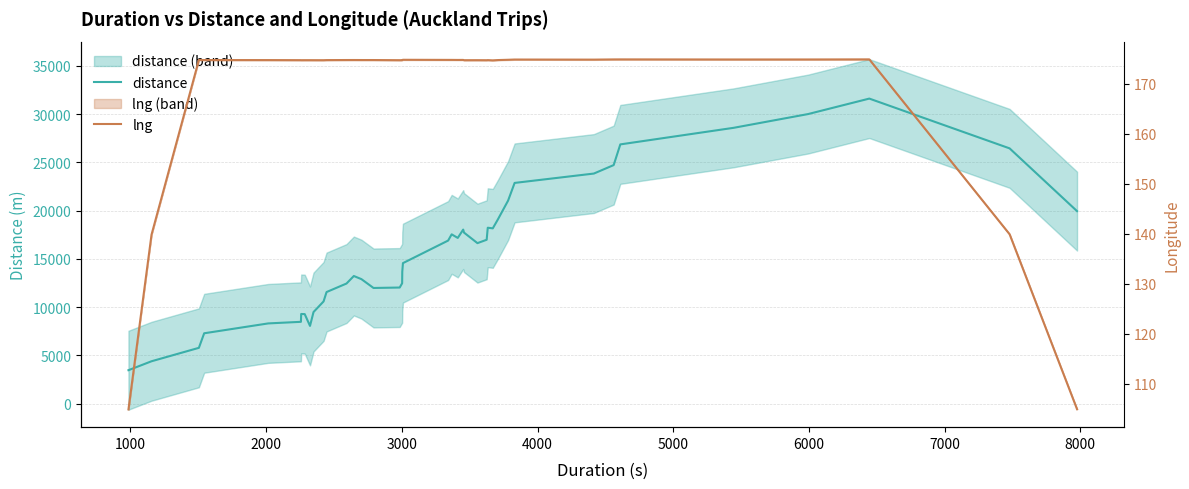

True or false: lng and distance intersect in this chart.

False